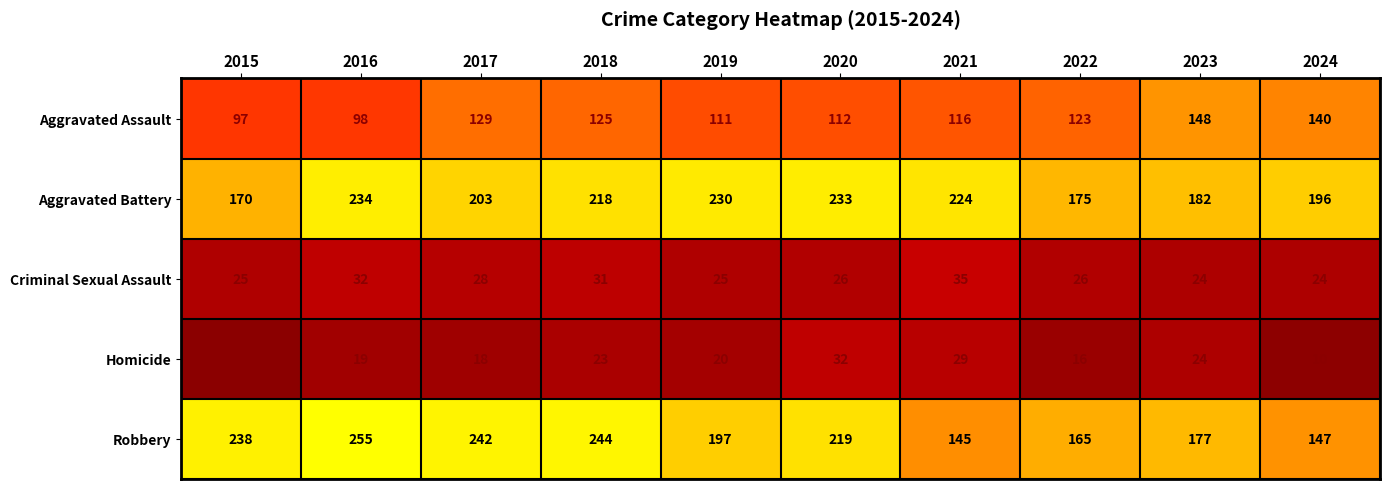

The value of Criminal Sexual Assault at 2024 is 24. True or false?

True